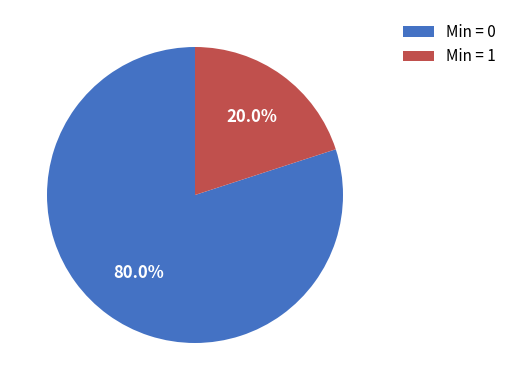

What is the smallest slice in the pie chart?

Min = 1